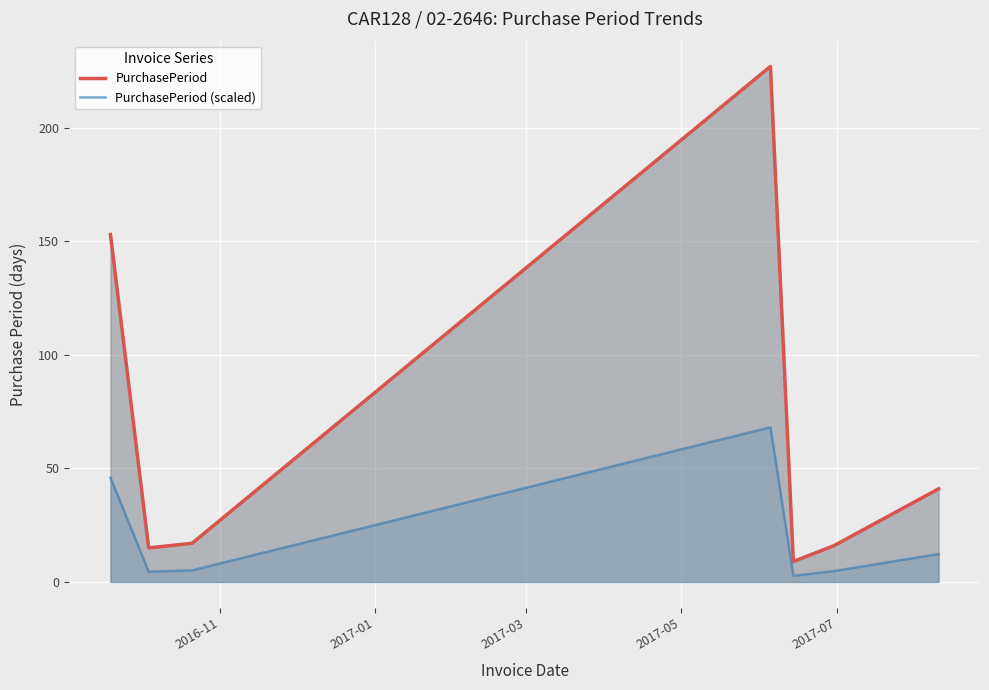

What is the minimum value for PurchasePeriod?

9.0